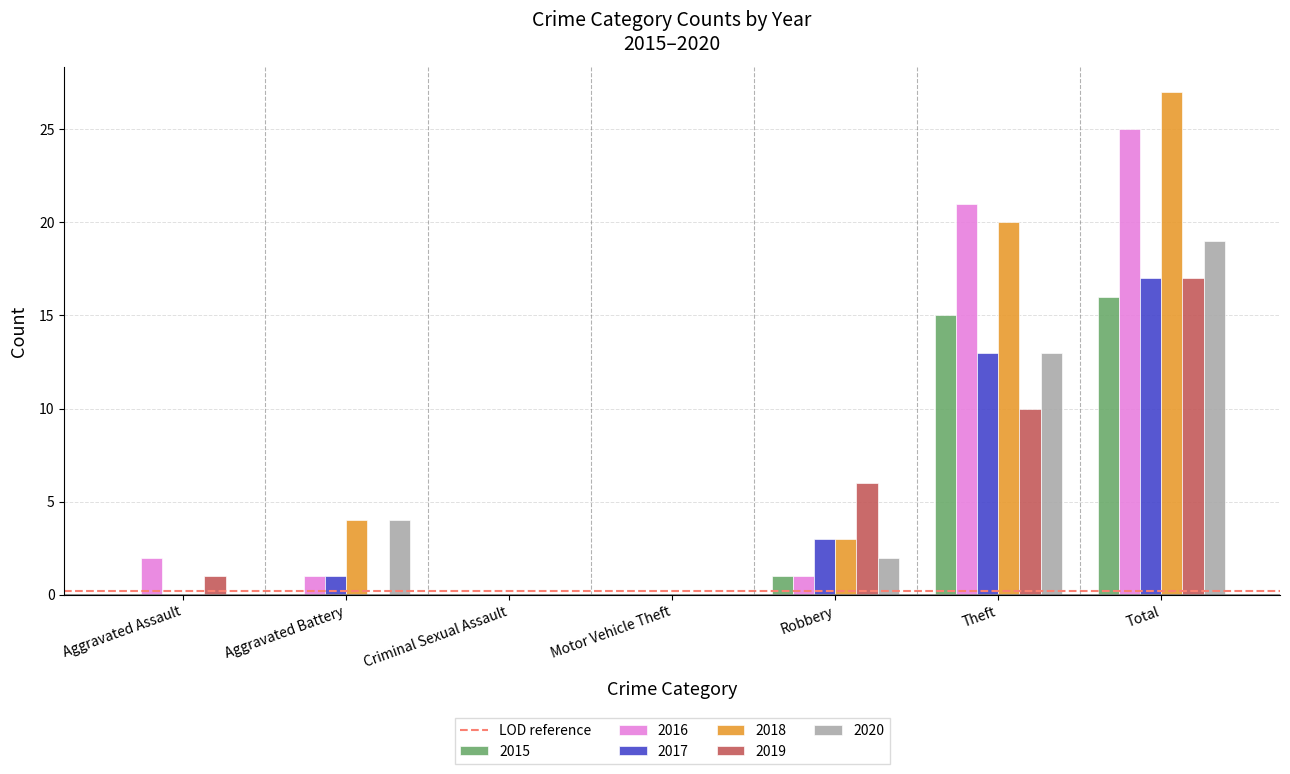

Reading left to right, what are all the values shown in this chart?

2015: 0	0	0	0	1	15	16
2016: 2	1	0	0	1	21	25
2017: 0	1	0	0	3	13	17
2018: 0	4	0	0	3	20	27
2019: 1	0	0	0	6	10	17
2020: 0	4	0	0	2	13	19